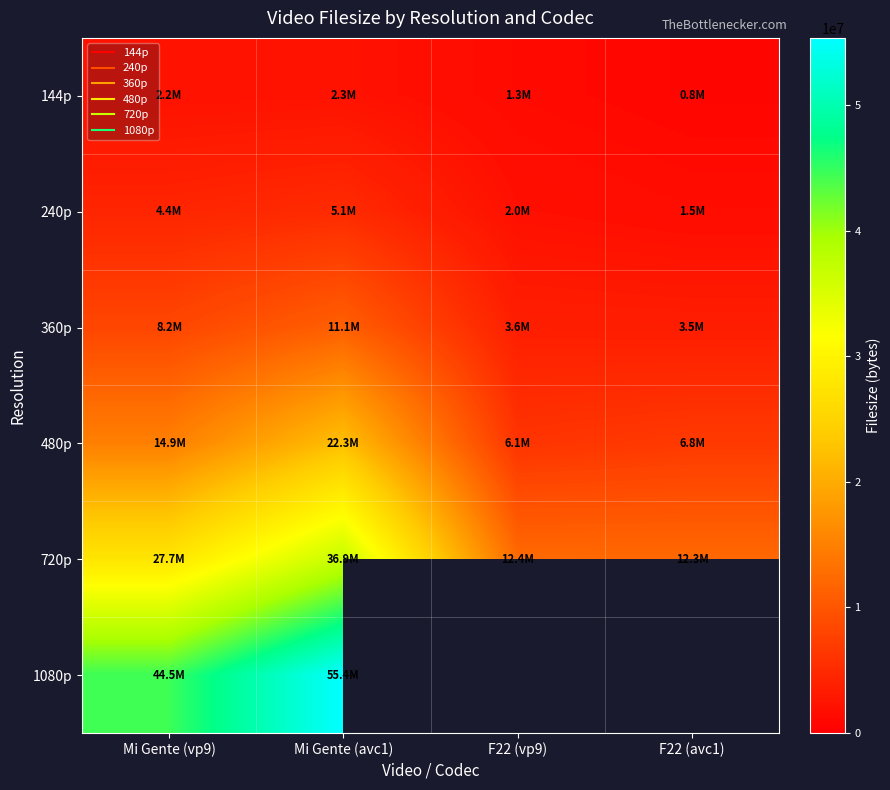

Which label corresponds to the smallest value in the chart?

F22 (avc1)